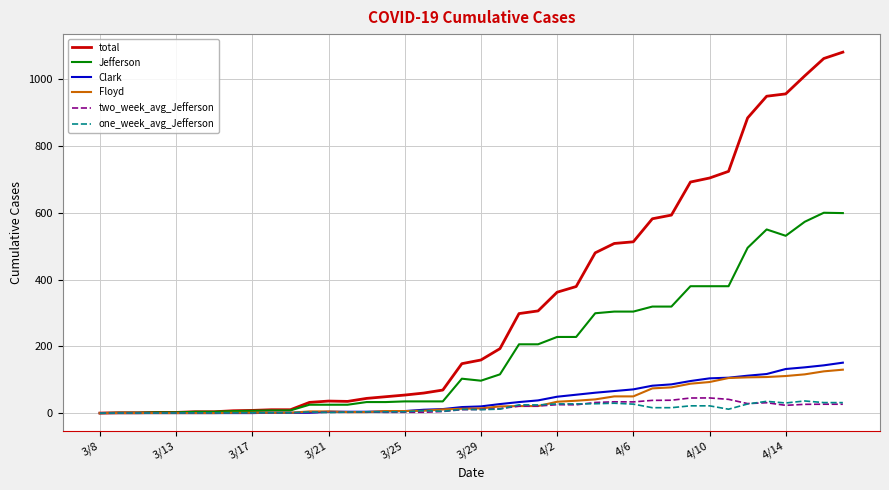

What is the greatest value displayed?

1081.0